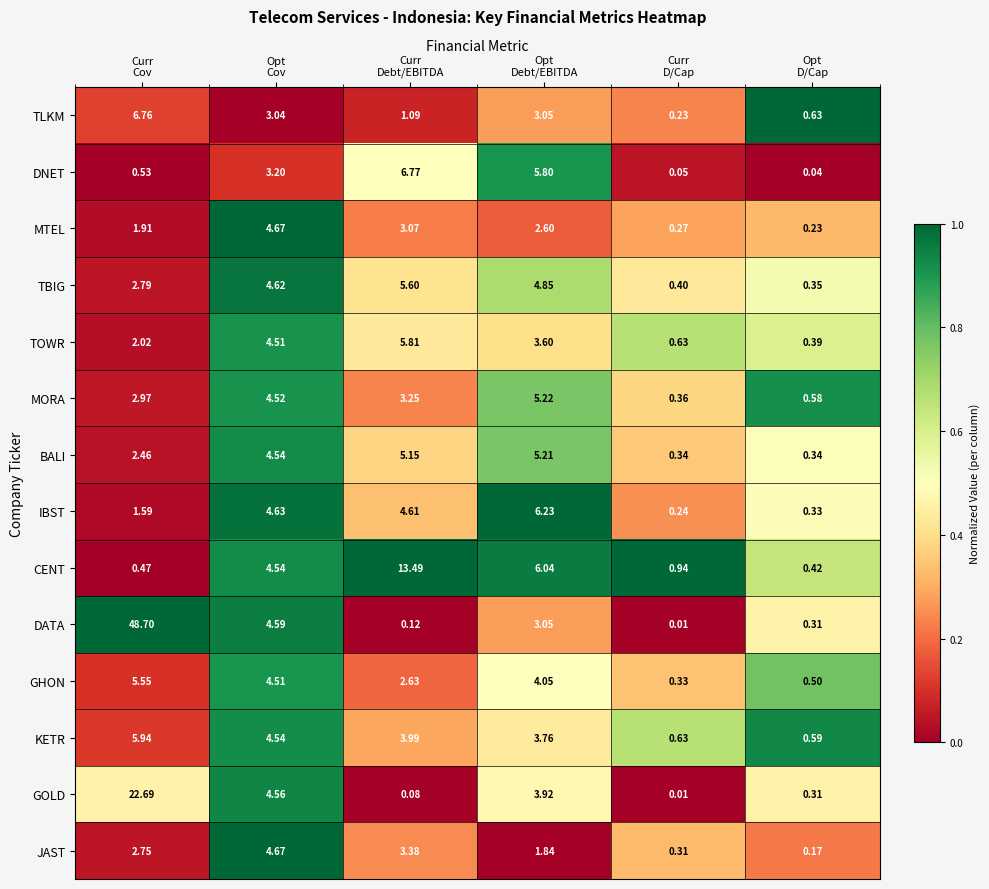

Which series has the largest total across all categories?

DATA